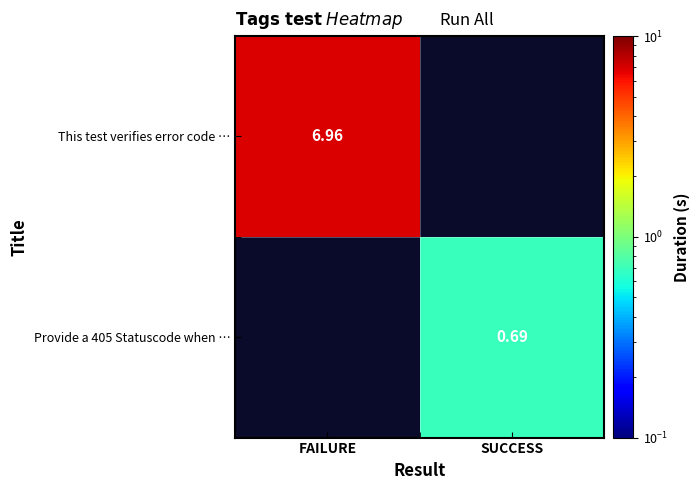

What is the approximate value of This test verifies error code … at FAILURE?

7.0